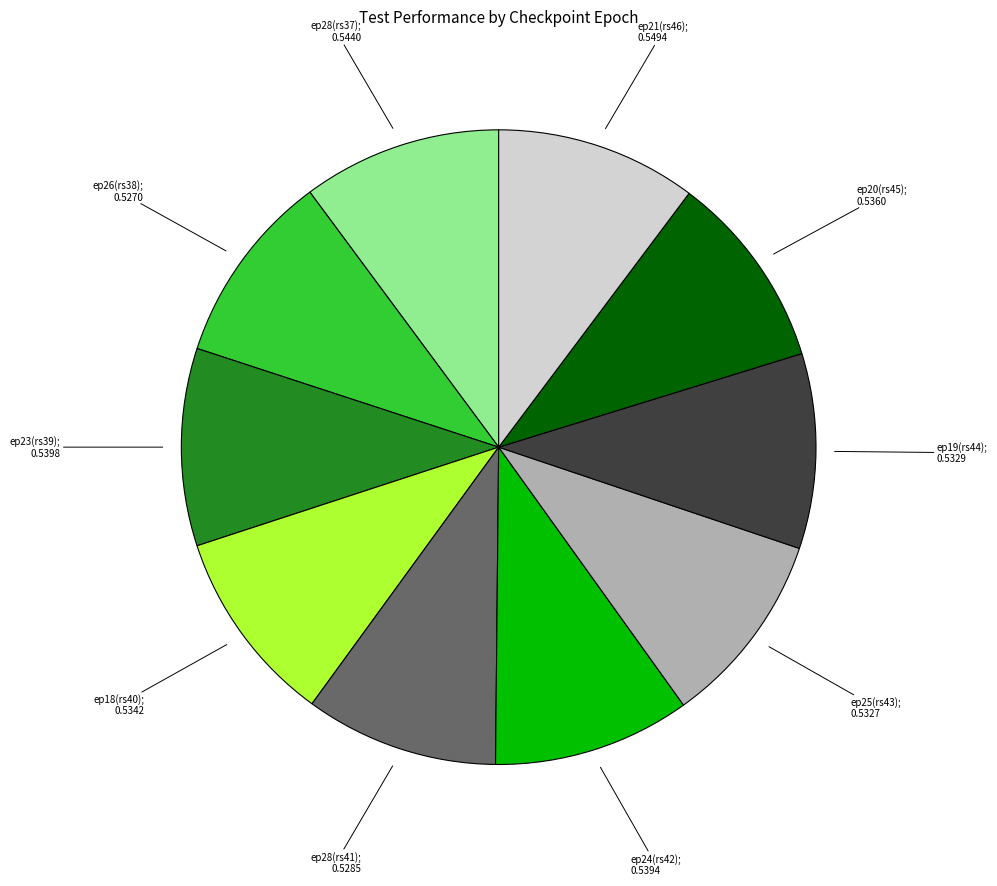

Does any single category account for the majority?

No